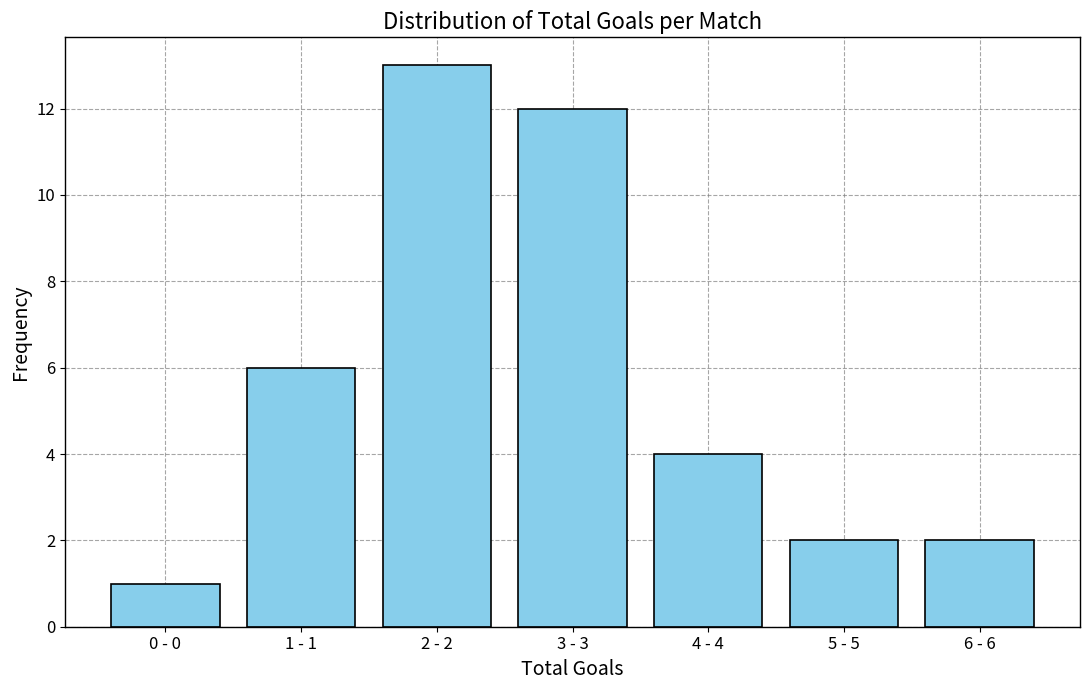

Reading left to right, extract all data points from this chart.

1	6	13	12	4	2	2